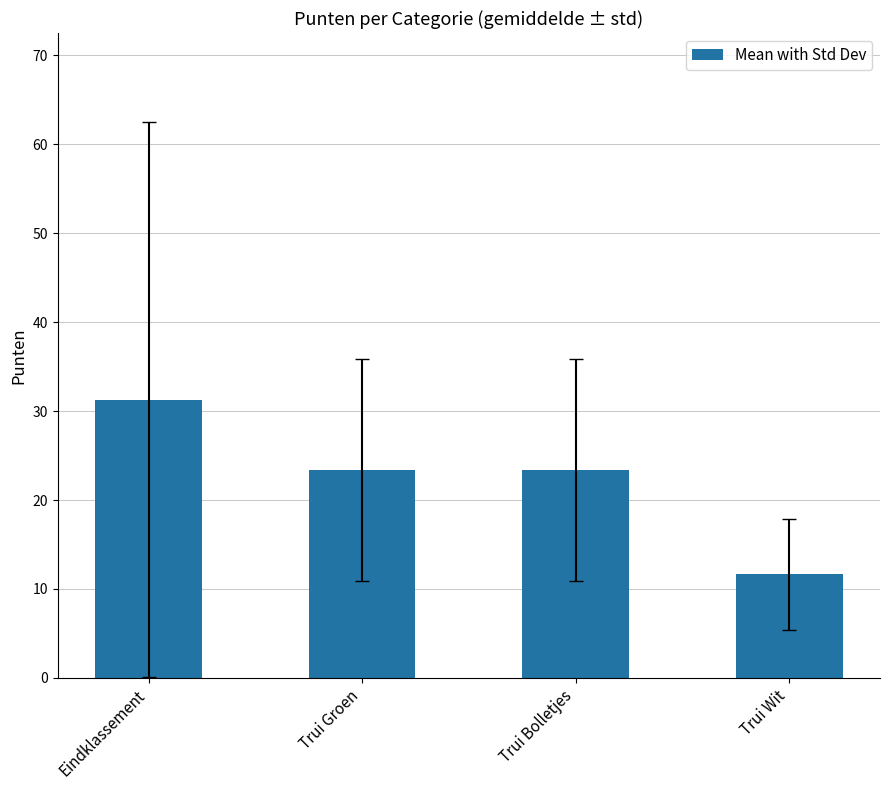

What is the label of the 3rd bar from the right?

Trui Groen